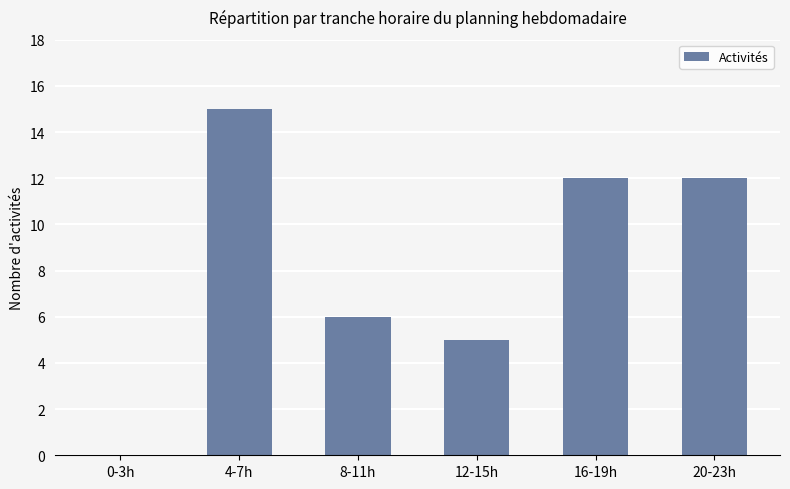

Which has a higher value, 8-11h or 12-15h?

8-11h